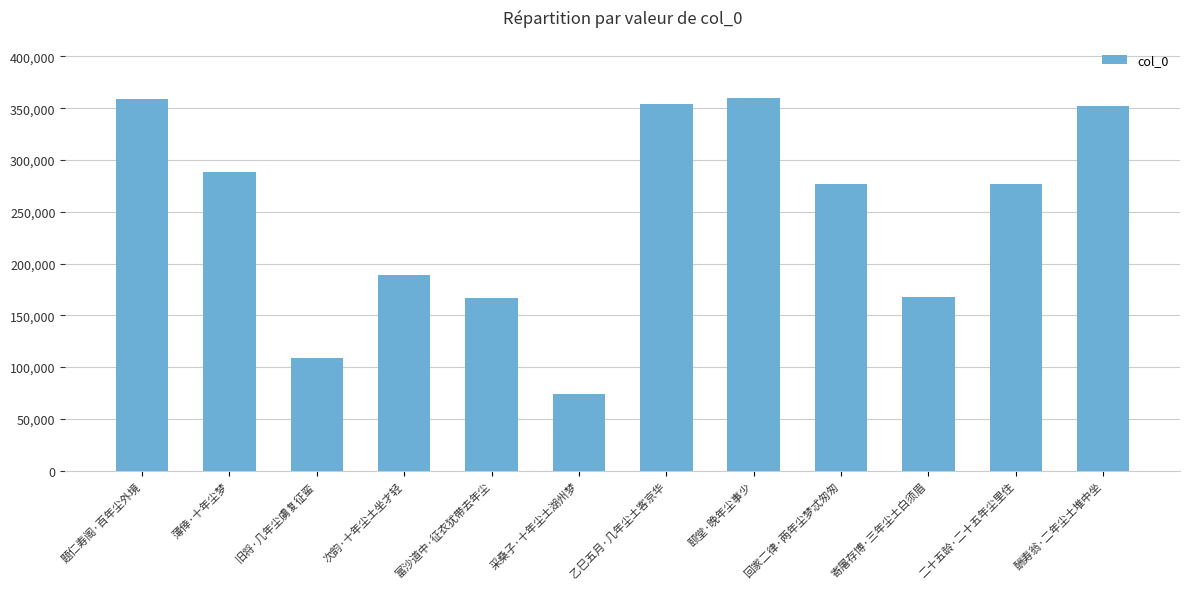

Where is the data nearest to the value 216766?

次韵·十年尘土坐才轻